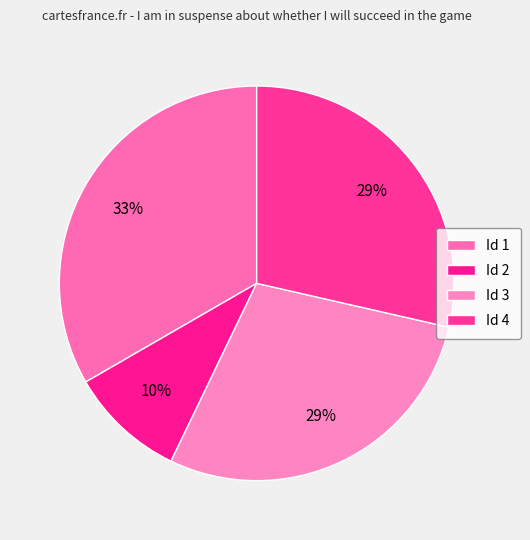

How many slices are in this pie chart?

4